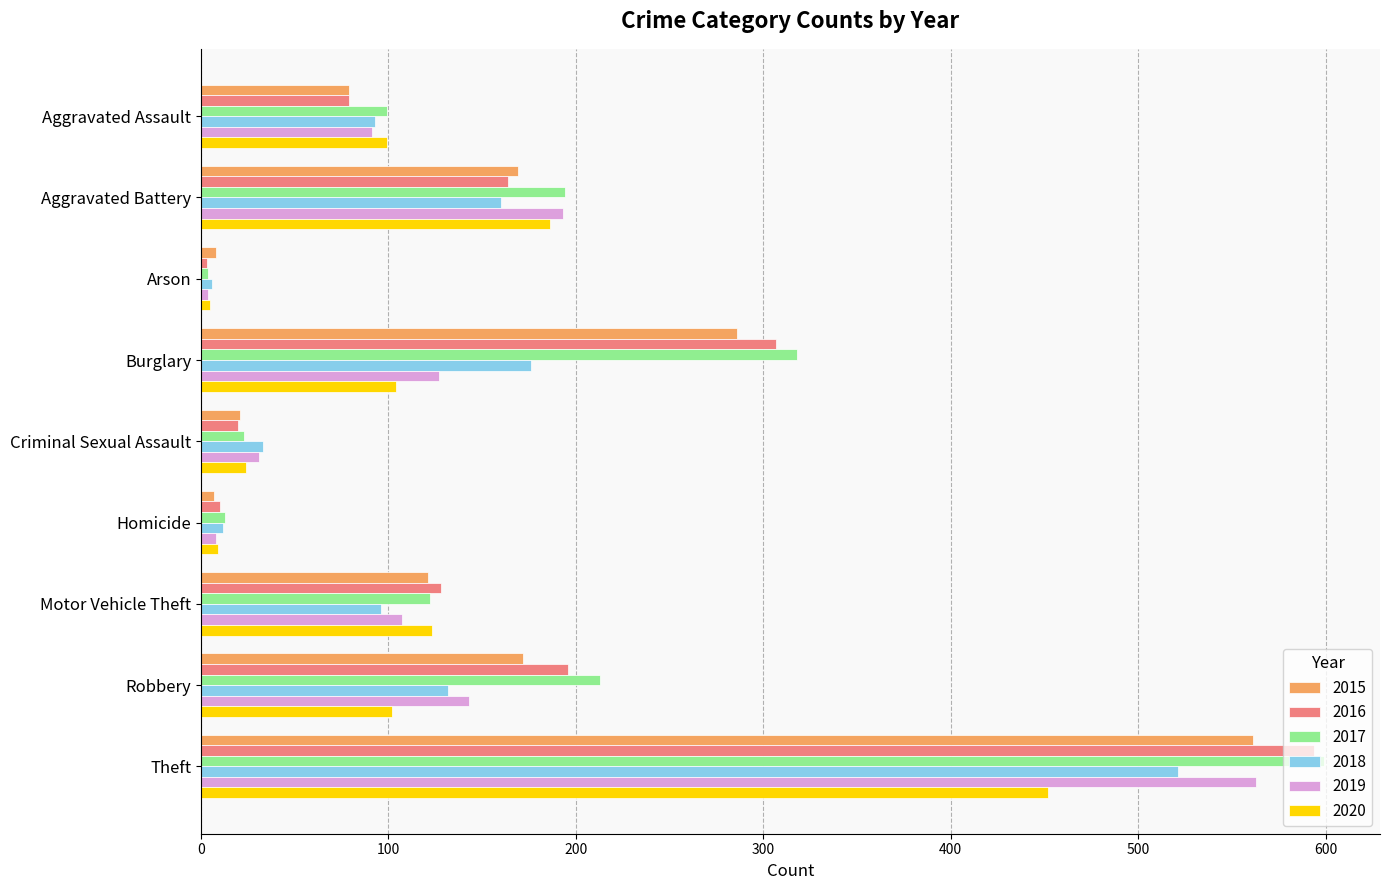

What is the difference between the maximum and minimum values in the 2019 series?

559